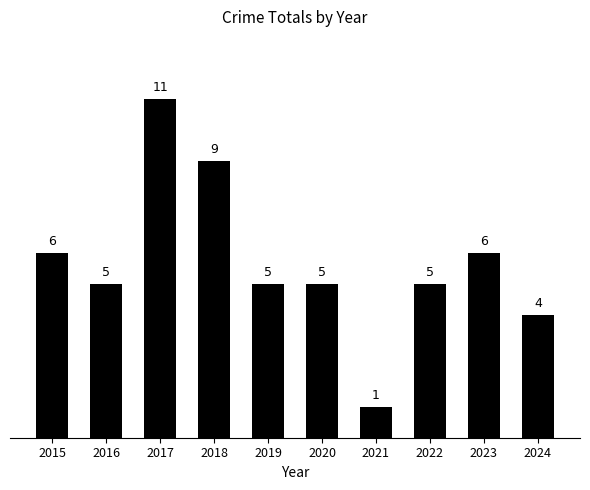

Does the chart contain stacked bars?

No